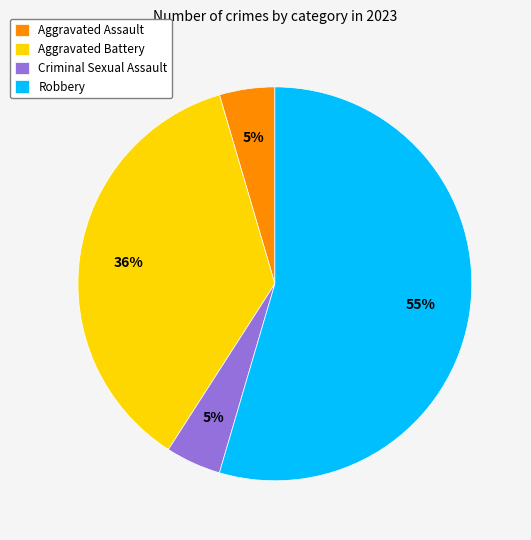

Does Aggravated Assault account for over 50% of the chart?

No